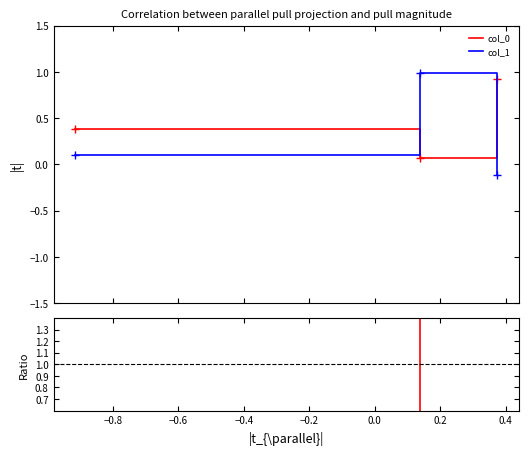

Where is col_0/col_1 nearest to the value -2?

−0.8